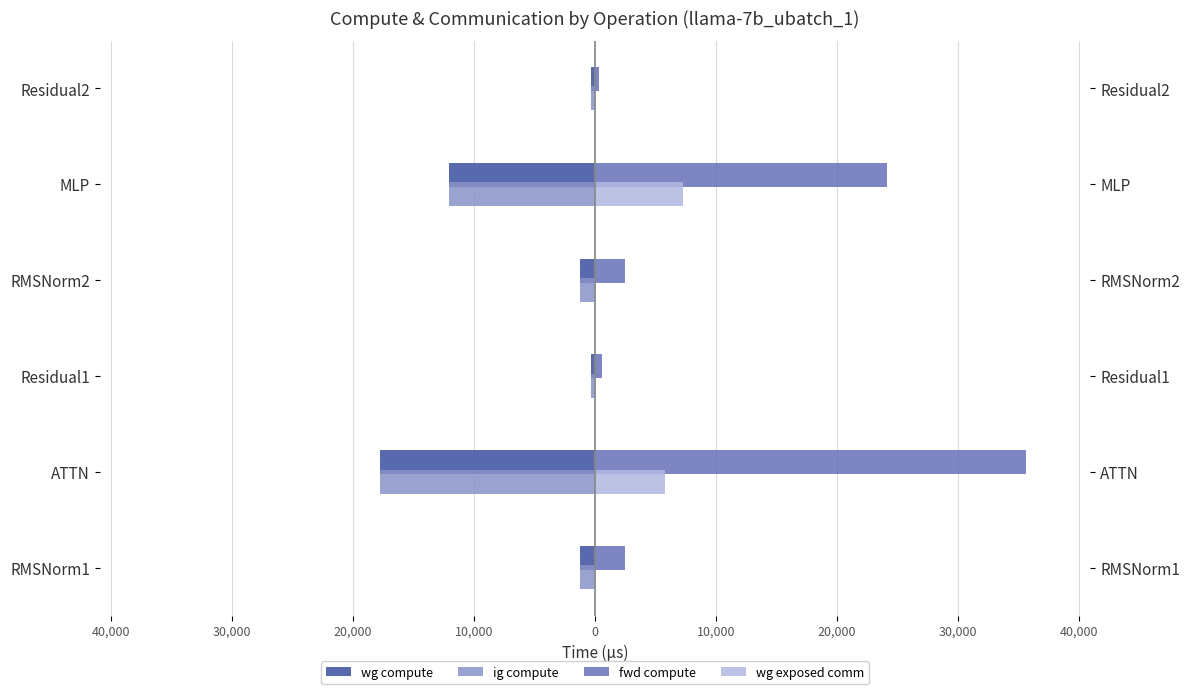

The wg exposed comm series shows -4843.9 at Residual2. True or false?

False